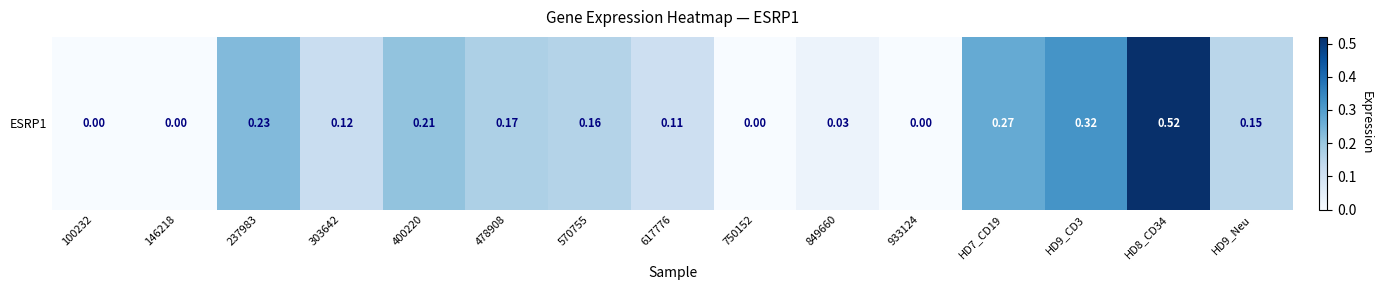

Count the number of data series in this chart.

1